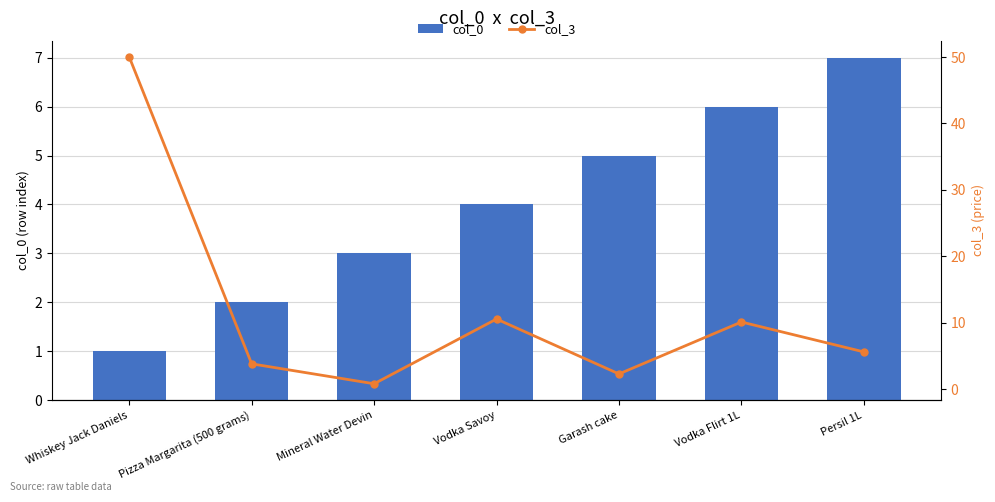

List the series in order of their peak value, lowest first.

col_0, col_3